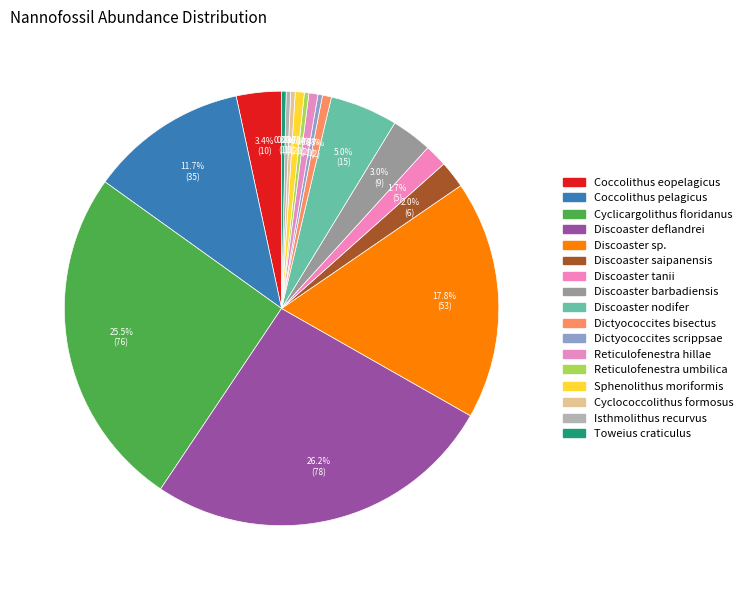

To the nearest percent, what percentage of the pie is Discoaster saipanensis?

2%